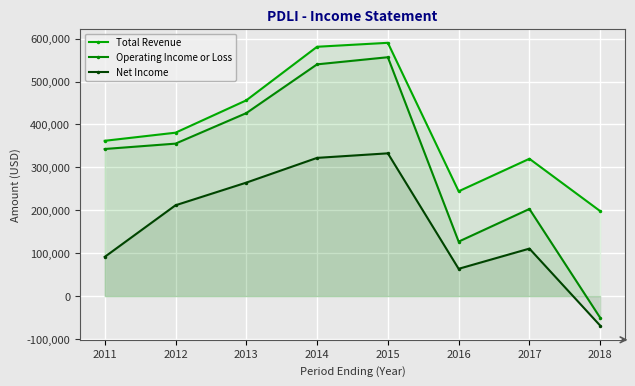

Where does the Net Income series first go above 211700?

2013